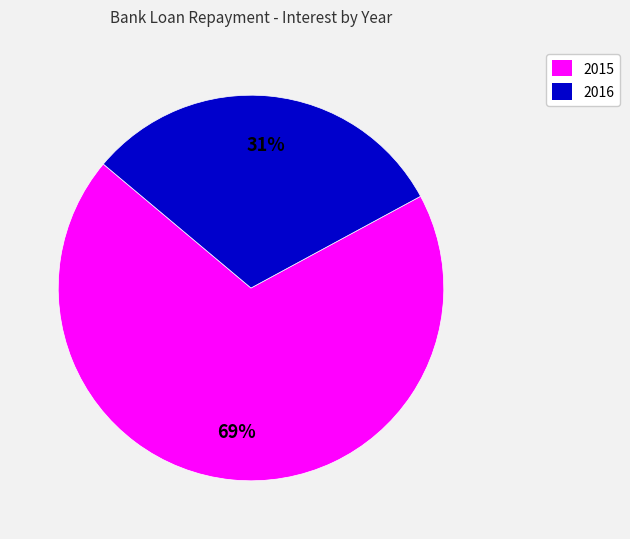

Does any single category account for the majority?

Yes